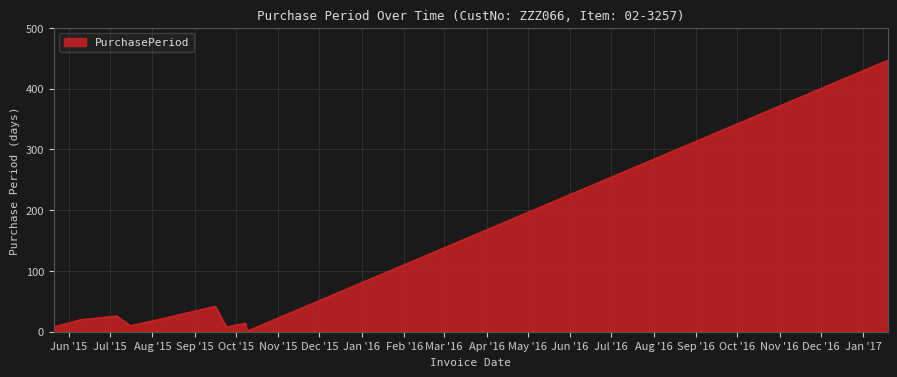

What is the greatest value displayed?

447